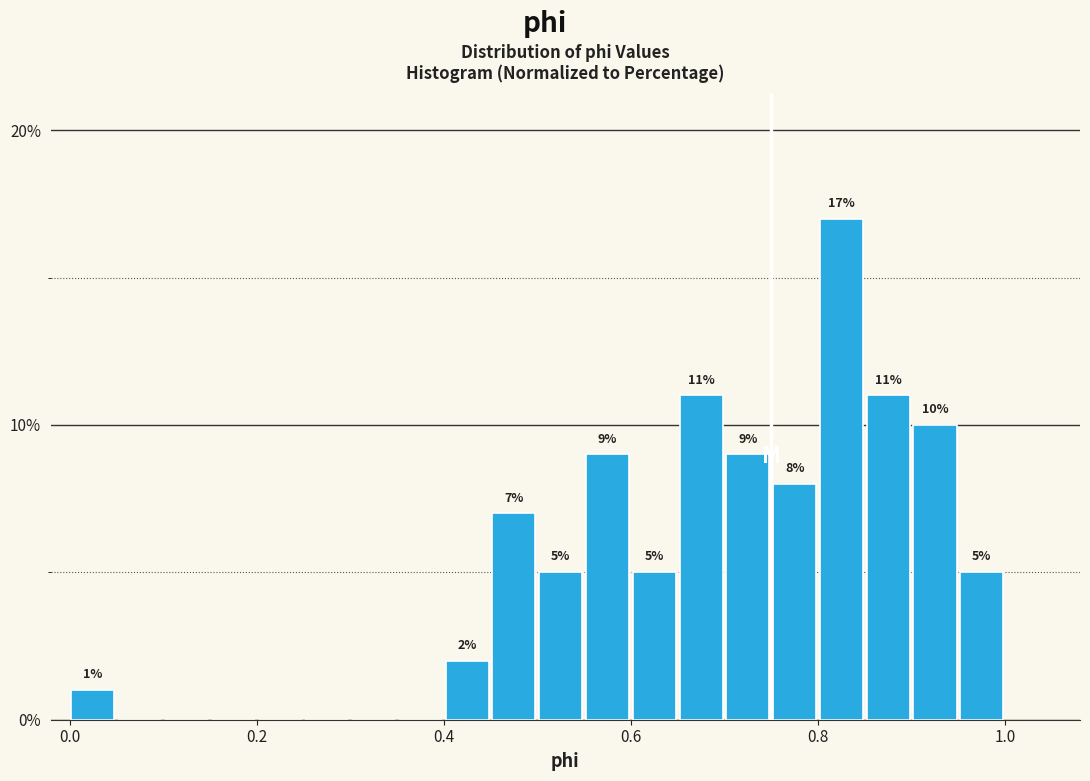

Around what value on the x-axis is the tallest bar? Give the approximate position of its centre, as read against the axis.

0.82